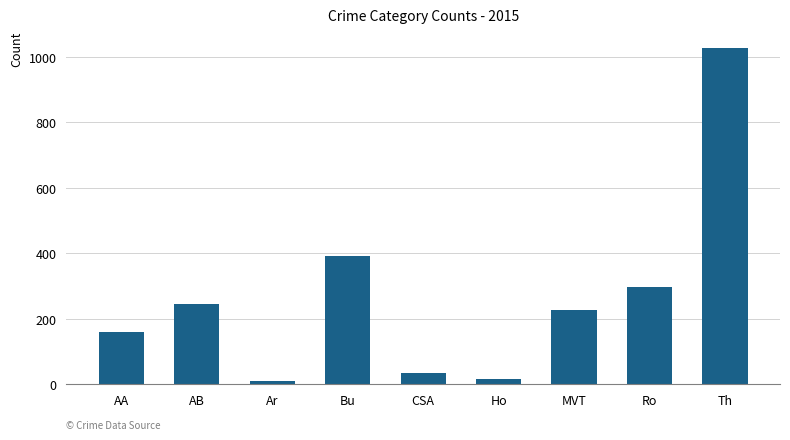

Read the value at AA.

160